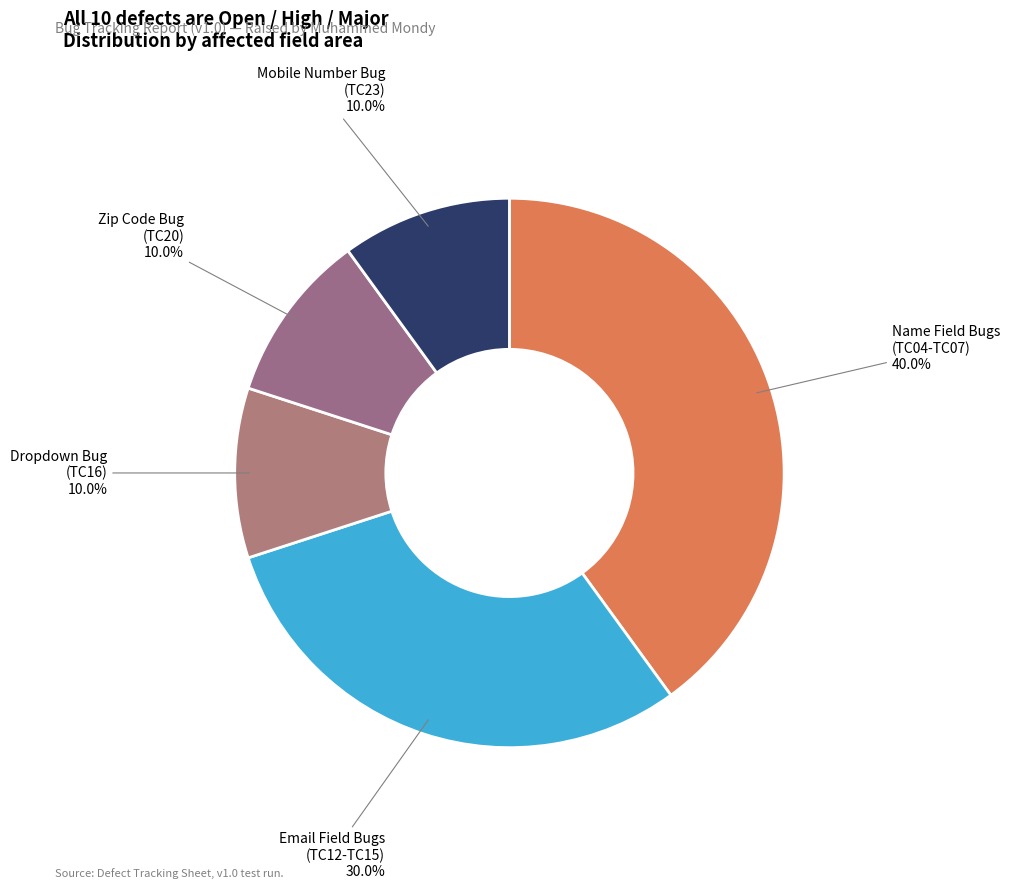

What percentage is NOT represented by Zip Code Bug (TC20)?

90.0%